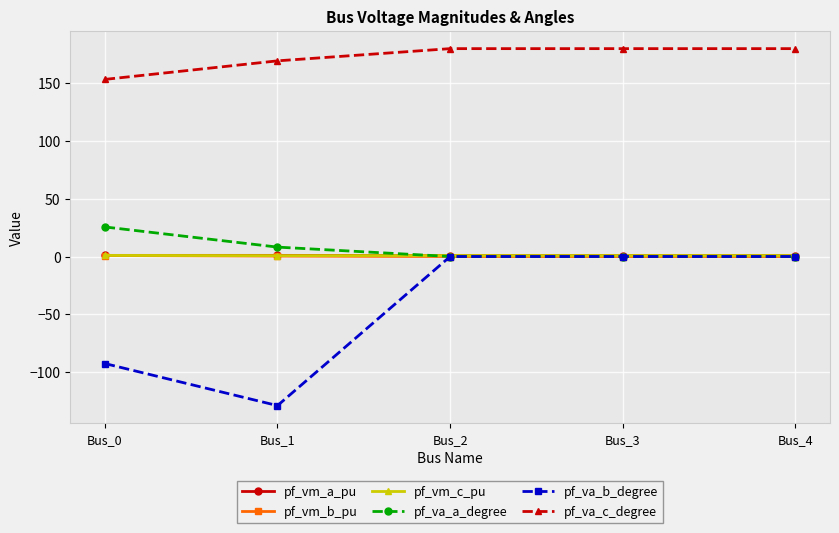

At how many categories does at least one series exceed 113?

5